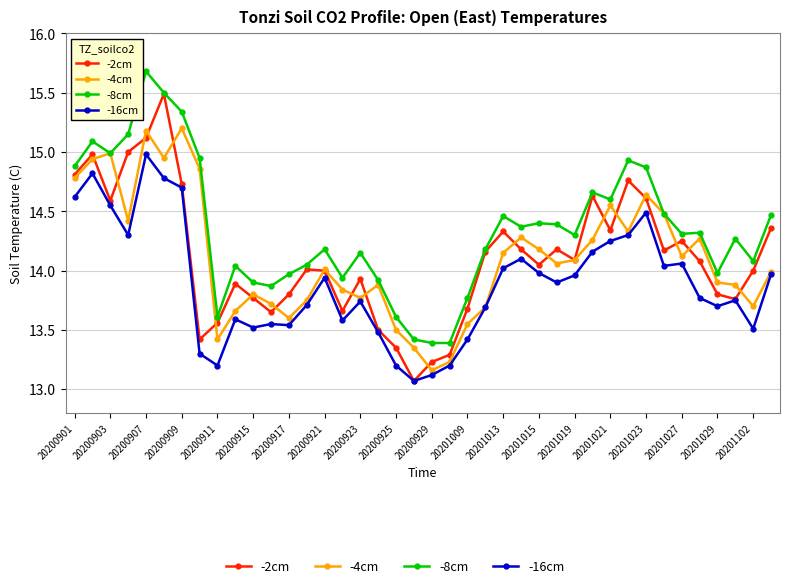

True or false: -8cm and -16cm intersect in this chart.

False